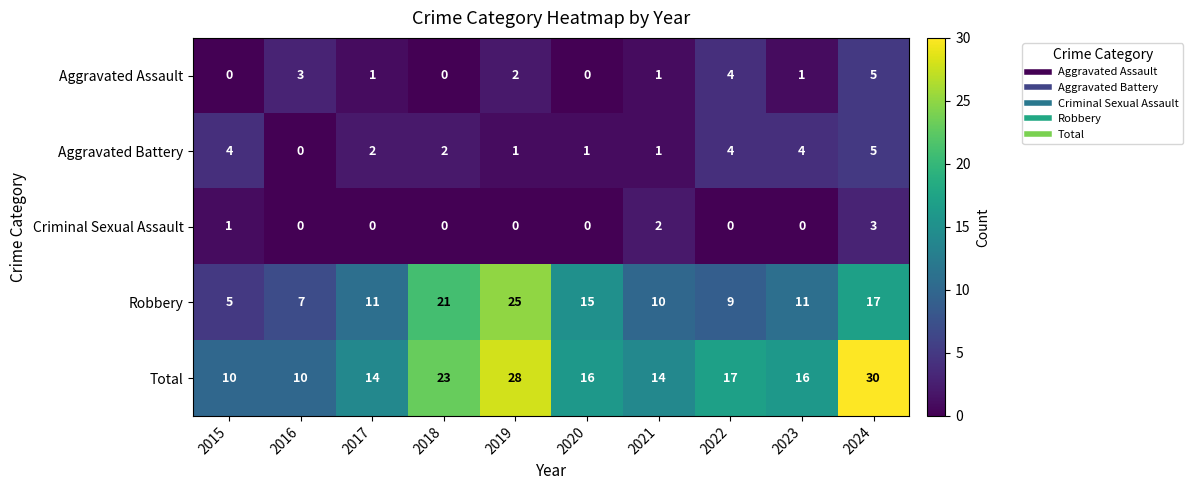

How many categories are shown in the chart?

10